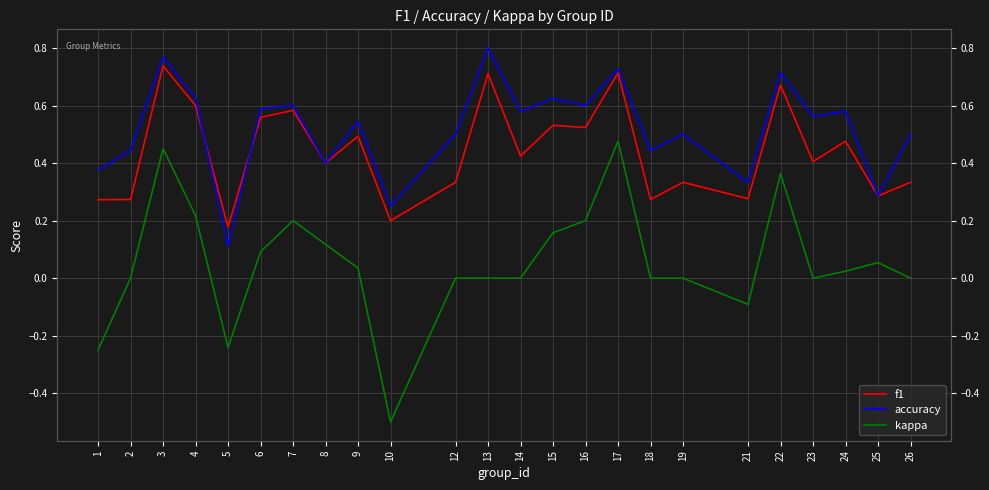

True or false: f1 and kappa intersect in this chart.

False